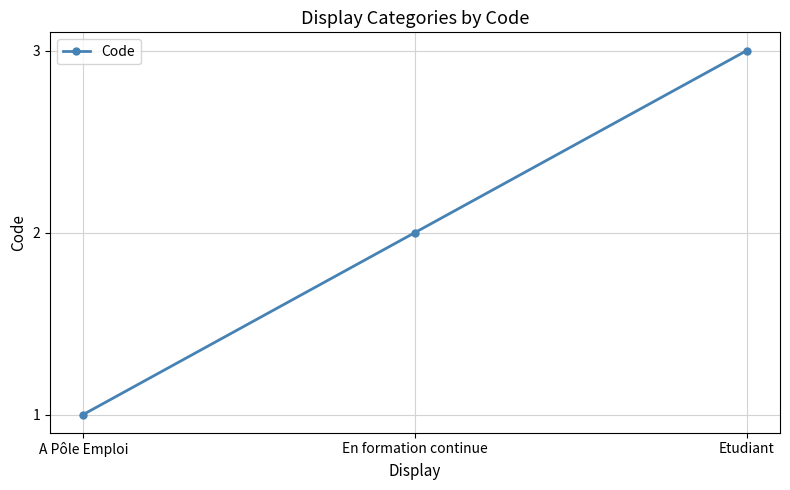

How many lines are shown in the chart?

1